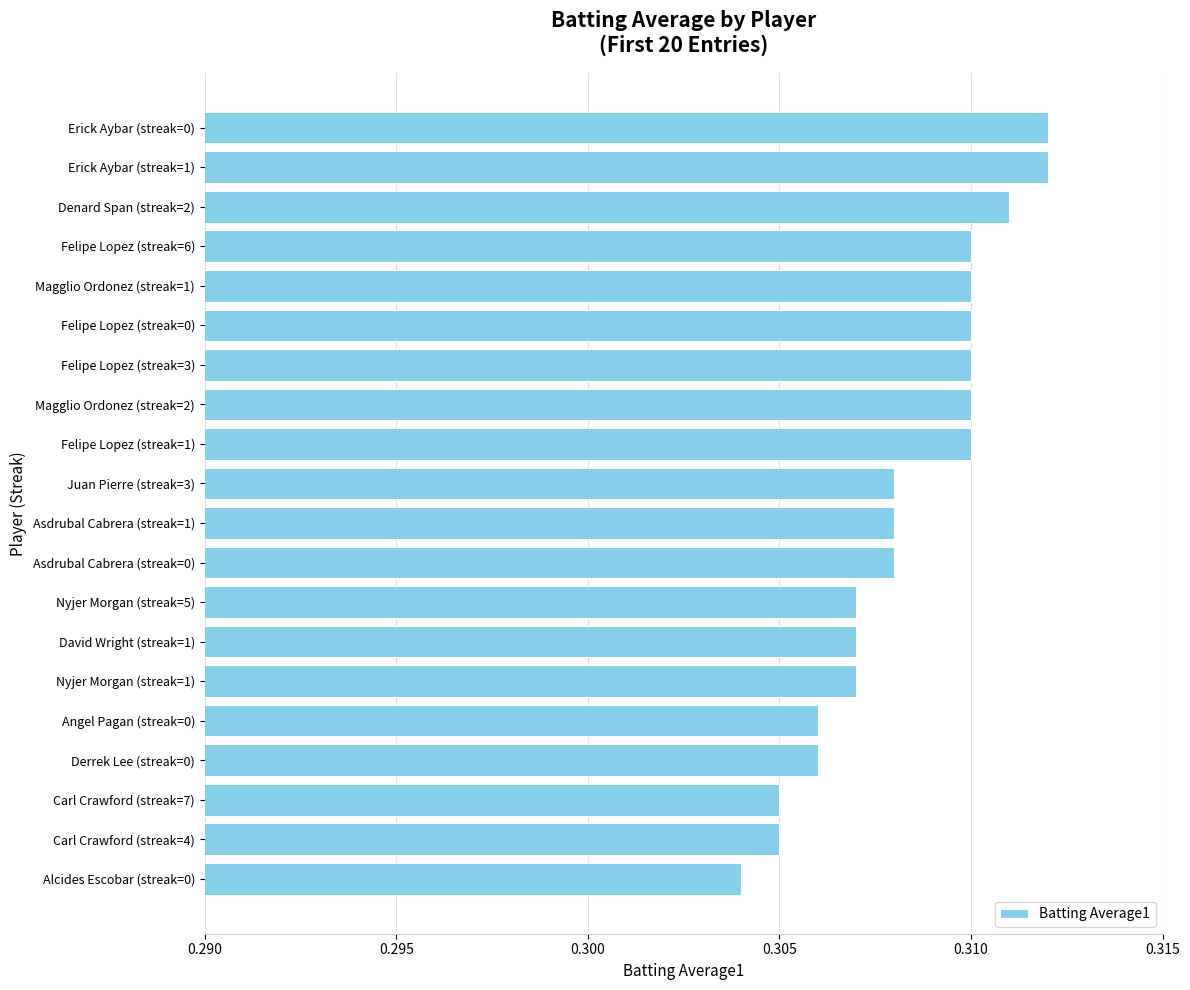

At which category does the chart reach its minimum across all series?

Alcides Escobar (streak=0)